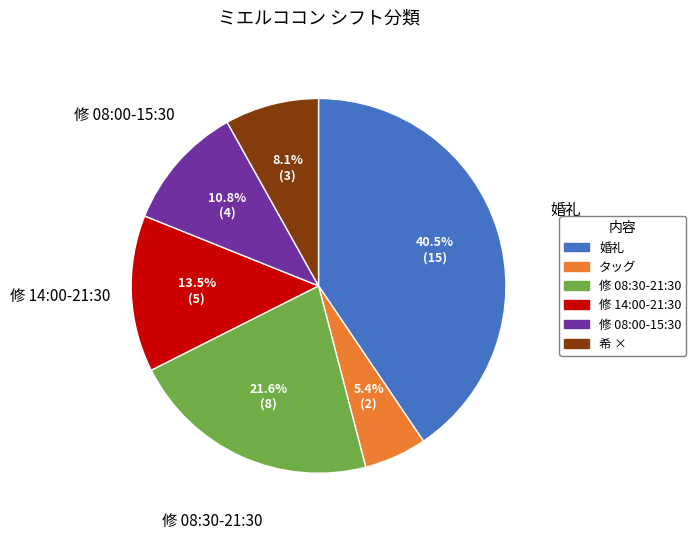

Which category has the biggest portion of the pie?

婚礼